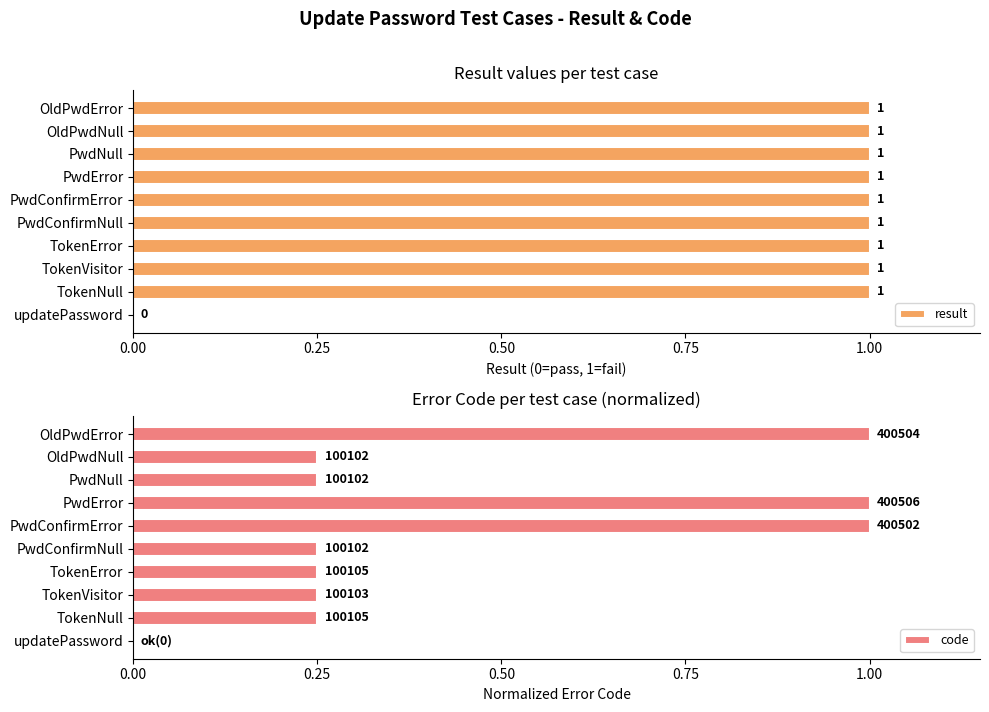

How many result values are between 1 and 2?

9